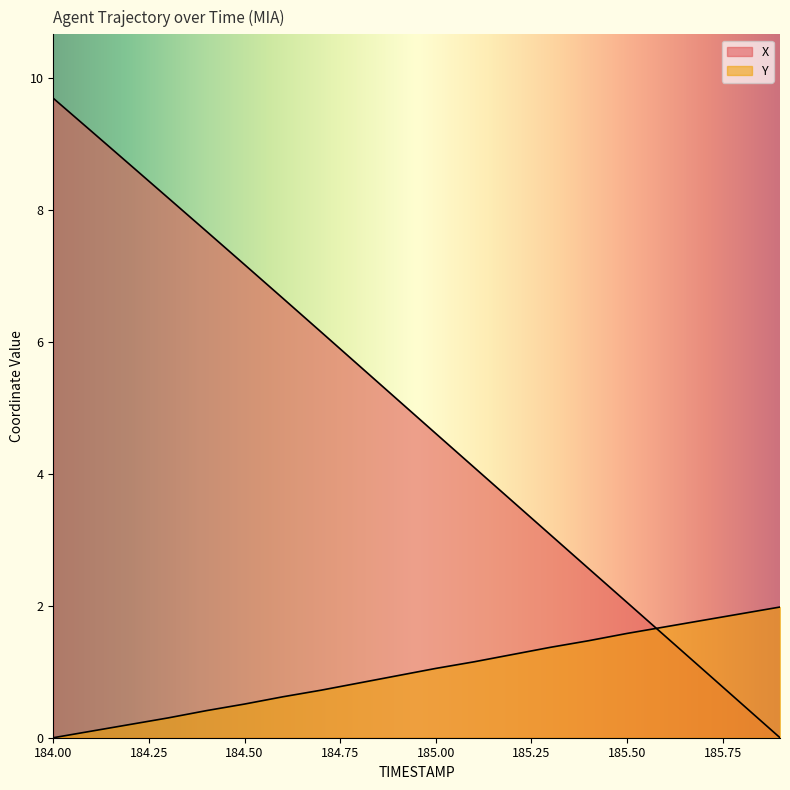

Between 184.2 and 185.8, which series saw the biggest shift?

X